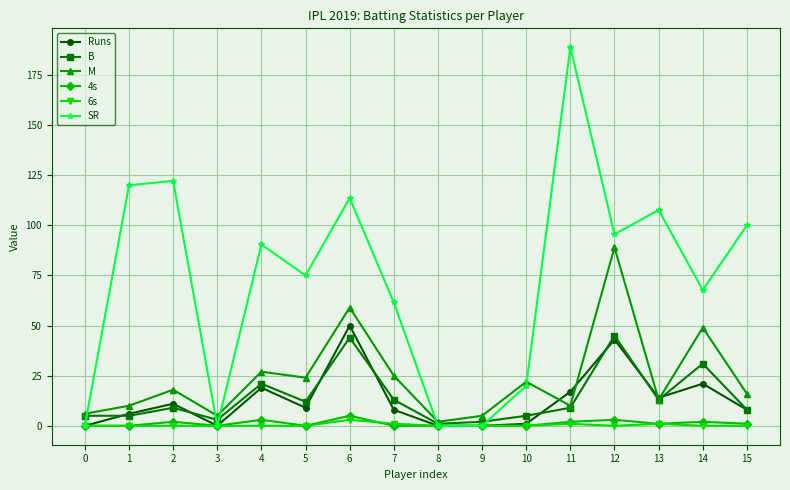

True or false: Runs has more than 1 interior local peaks.

True